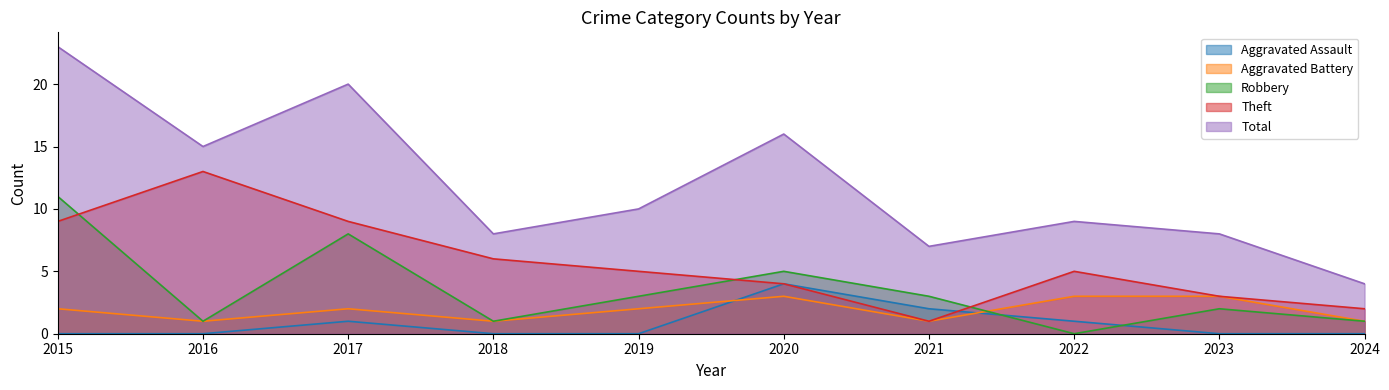

Is it true that Robbery equals 11 at 2015?

True